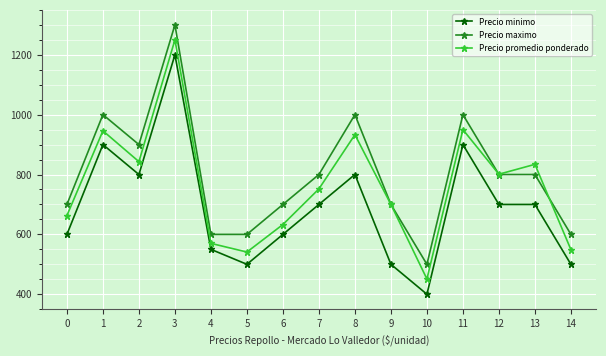

What is the value of the Precio maximo point at the 3rd from the left?

900